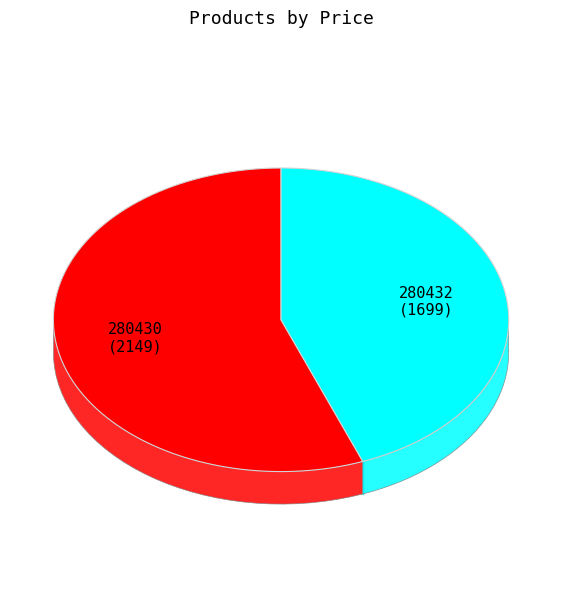

Do 280432 and 280430 together represent more than half of the pie?

Yes